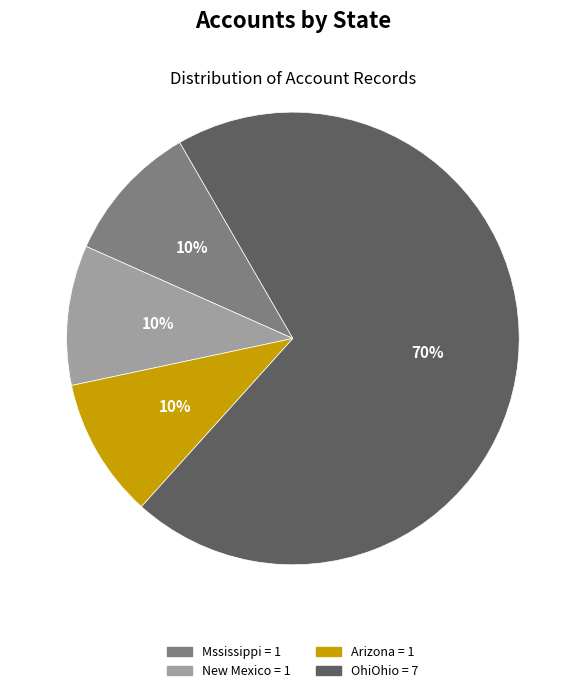

Which category has the biggest portion of the pie?

OhiOhio